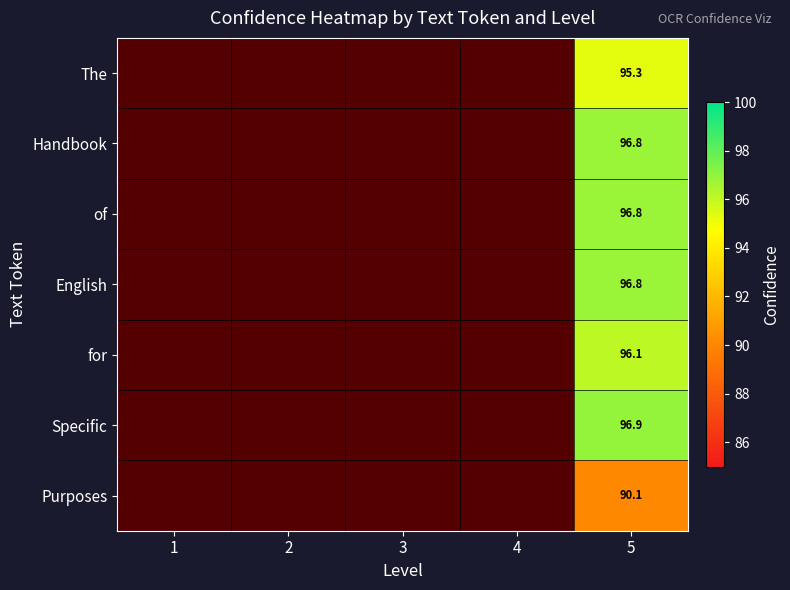

The value of The at 5 is 95.3. True or false?

True